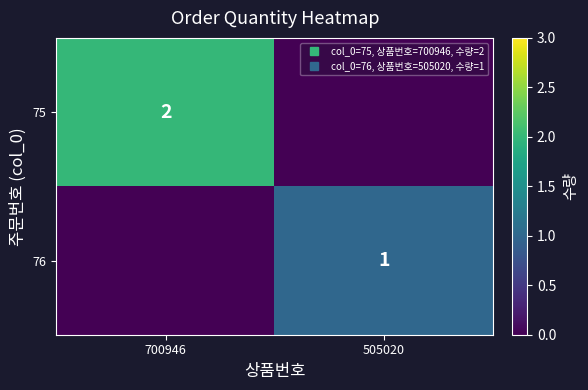

What is the average value of the 75 series?

1